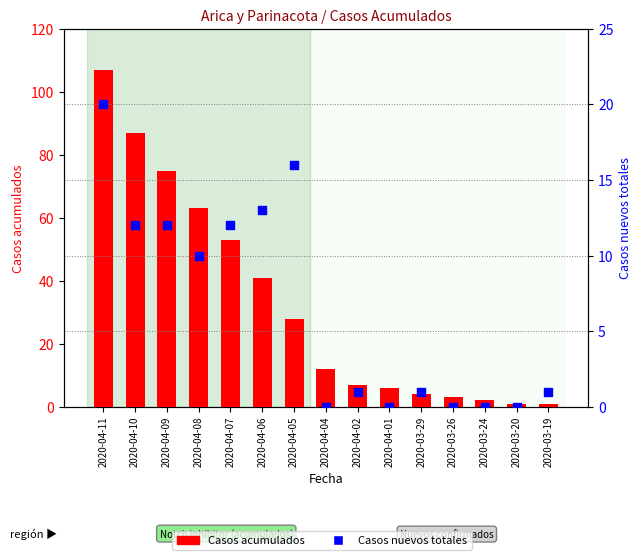

Which series has the widest spread of Y values?

Casos acumulados